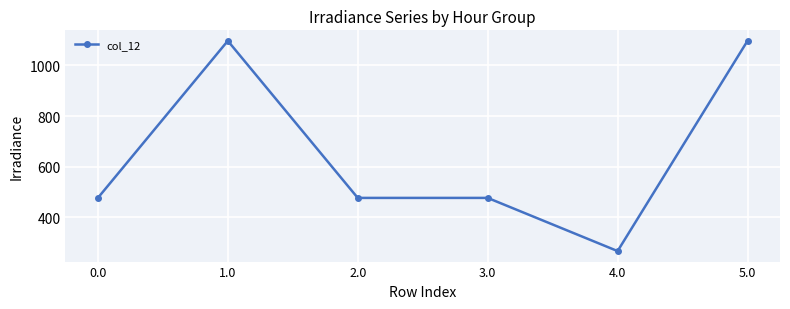

Reading right to left, what are all the values shown in this chart?

1096.7	267.5	477.2	477.2	1096.7	477.2